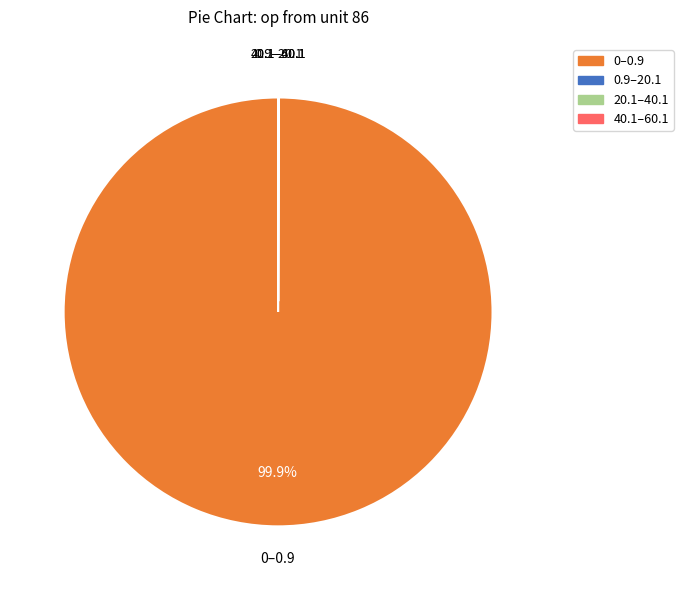

Is there a majority slice in this chart?

Yes